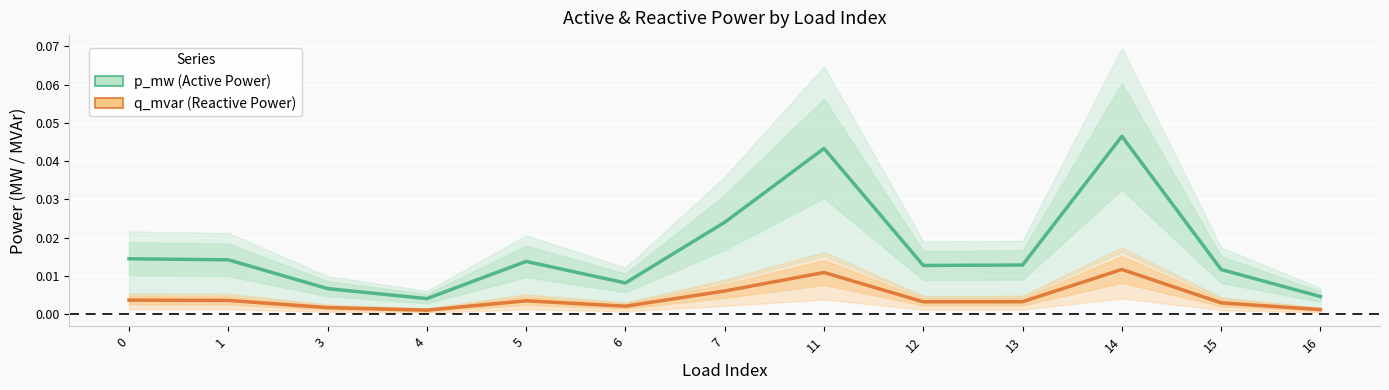

At which category does q_mvar reach its first local peak?

5